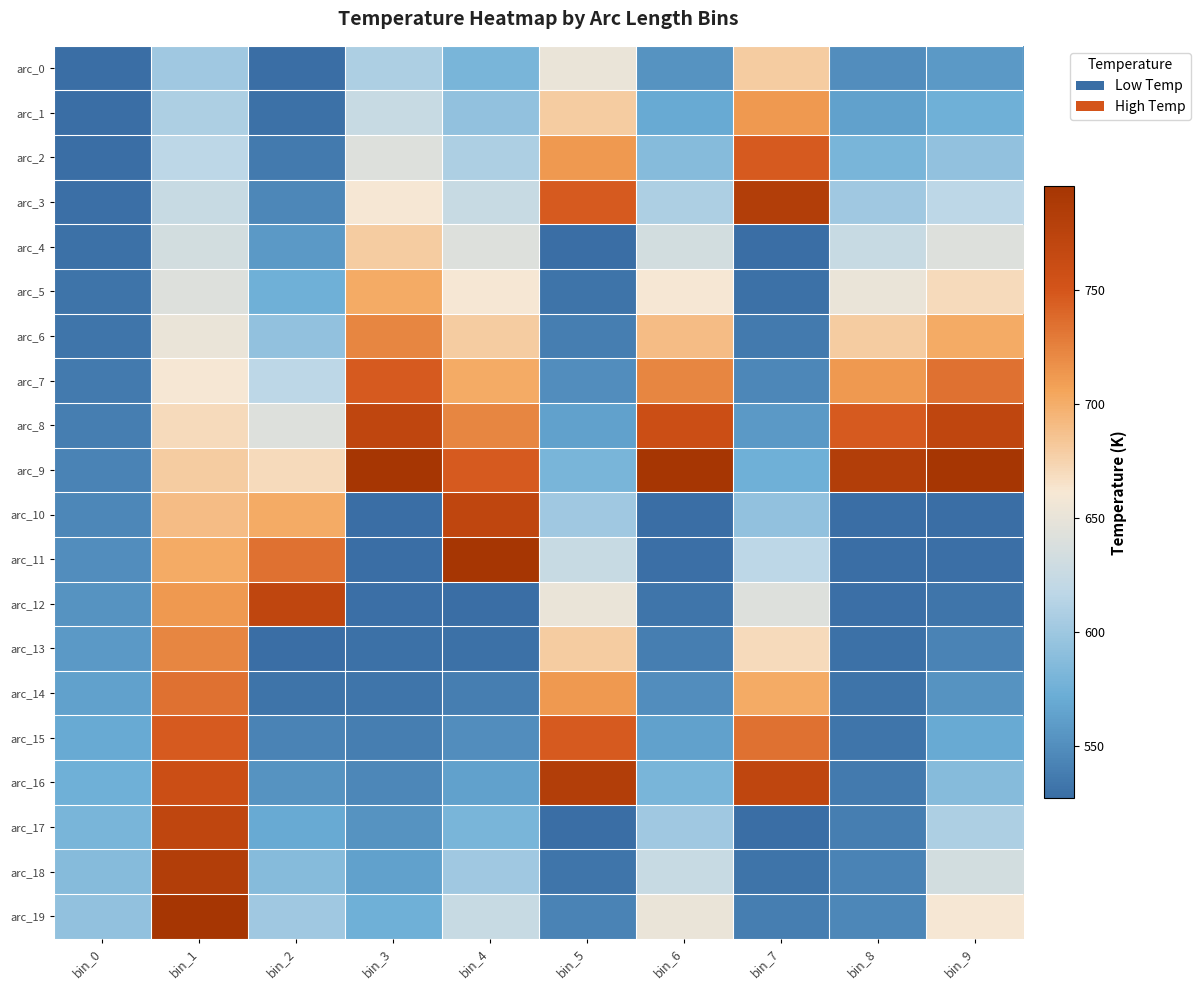

Which has a higher value, bin_8 or bin_4?

bin_4